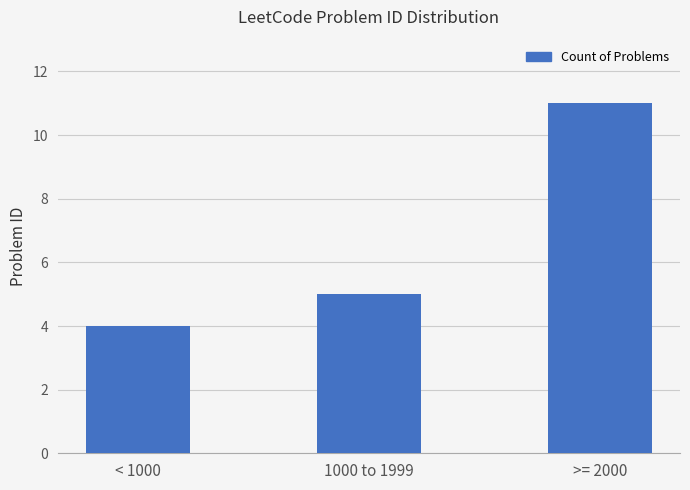

Reading left to right, transcribe all the data shown in this chart.

4	5	11